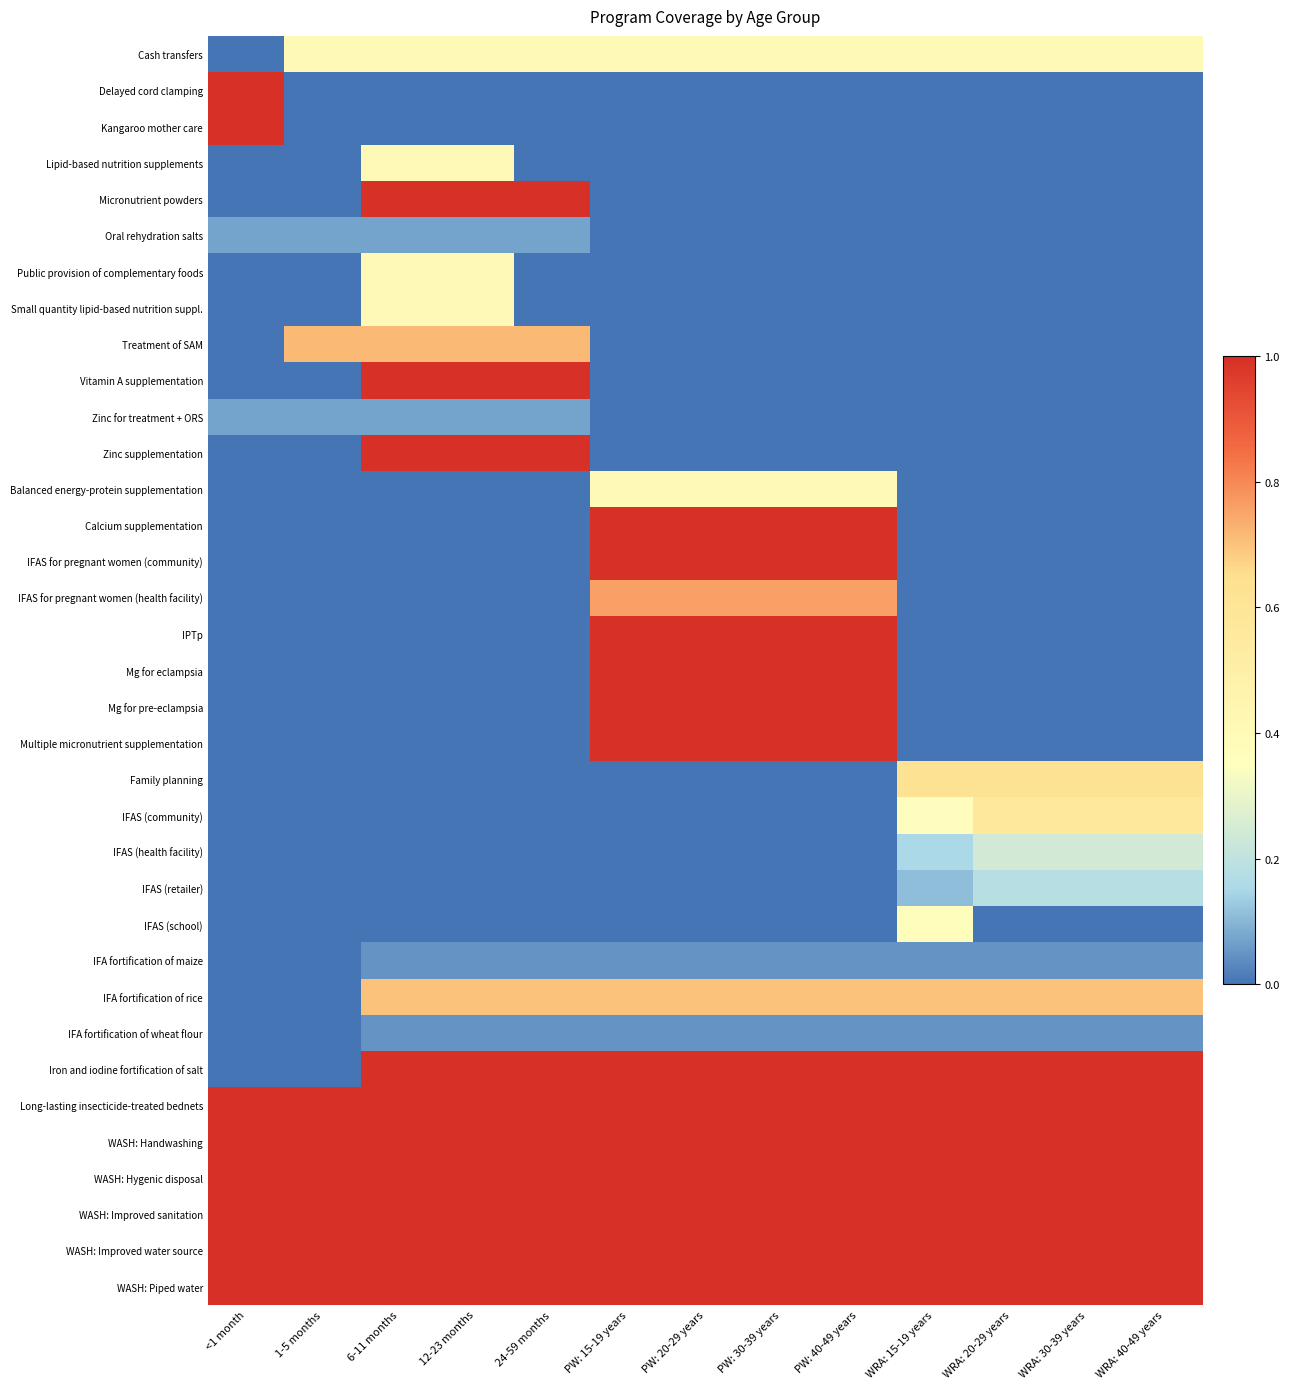

At which category does the chart reach its minimum across all series?

<1 month